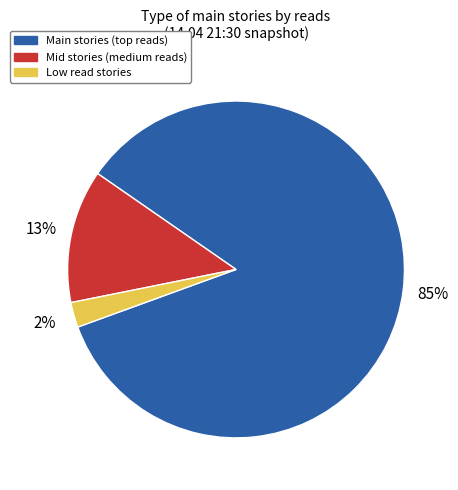

Count the number of slices in the pie.

3